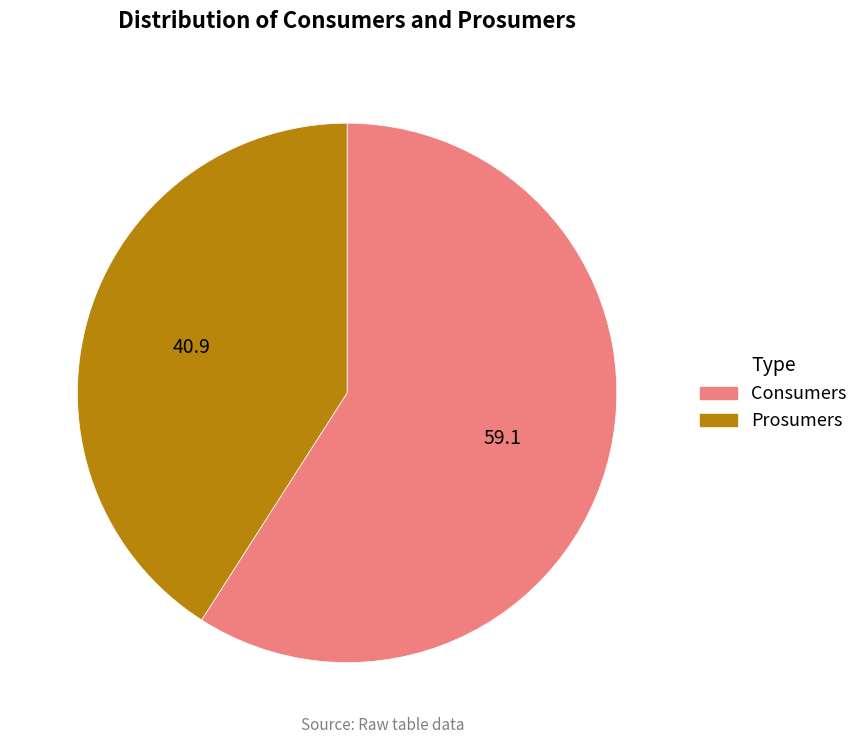

Is there any slice that represents more than half of the pie?

Yes